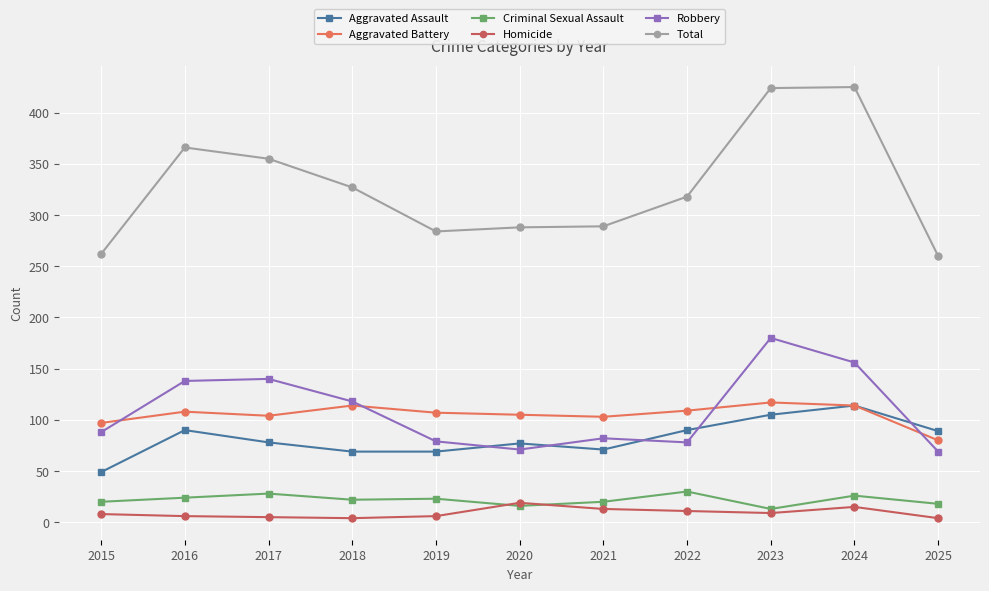

What is the value of the Robbery point at the 8th from the left?

78